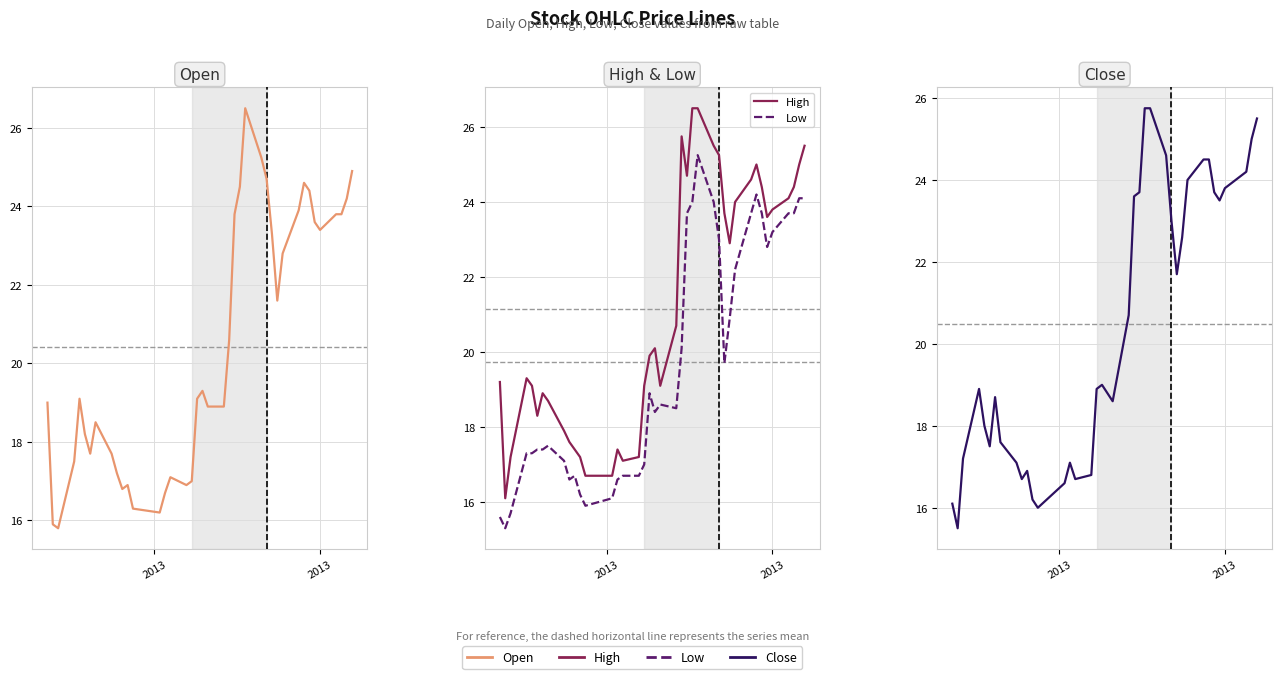

True or false: Open has more than 2 interior local peaks.

True